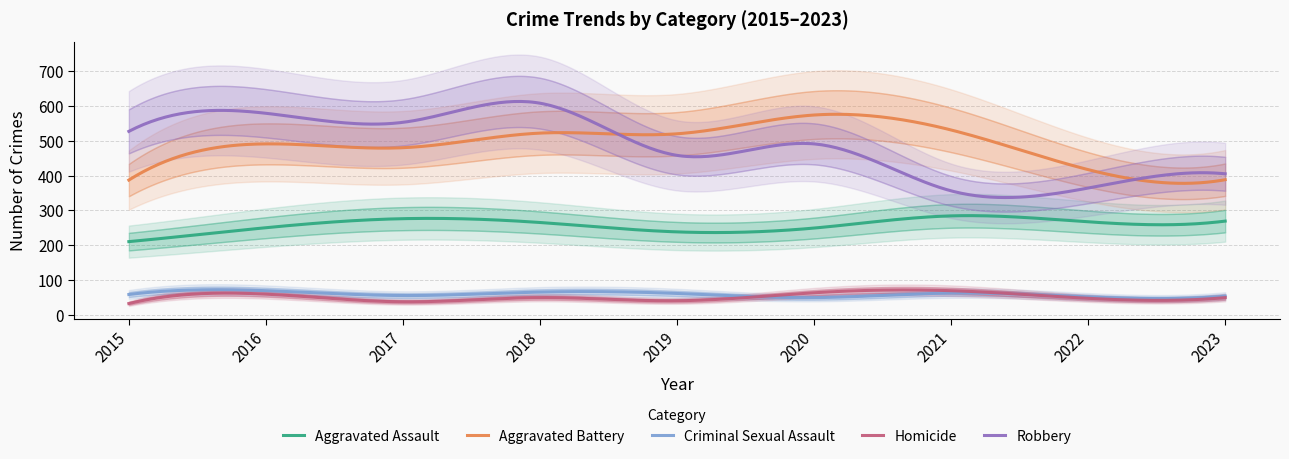

Reading right to left, list all the values displayed in this chart.

Aggravated Assault: 269	267	284	249	238	265	276	250	210
Aggravated Battery: 388	417	531	574	520	522	480	491	387
Criminal Sexual Assault: 53	51	62	49	61	65	55	69	58
Homicide: 49	47	69	63	40	49	37	59	32
Robbery: 405	364	356	491	458	608	553	579	527